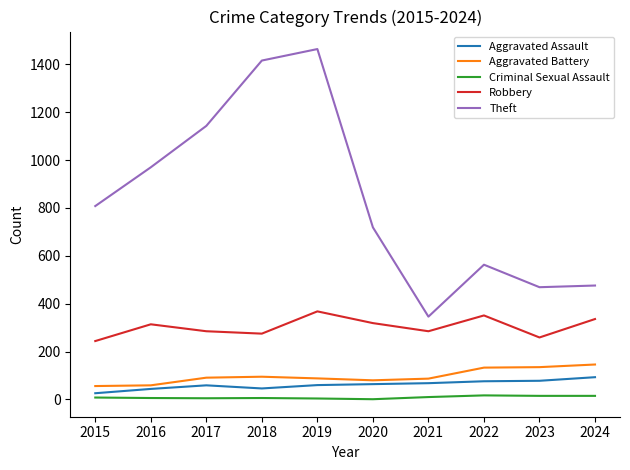

Does the chart display data point markers on the line(s)?

No